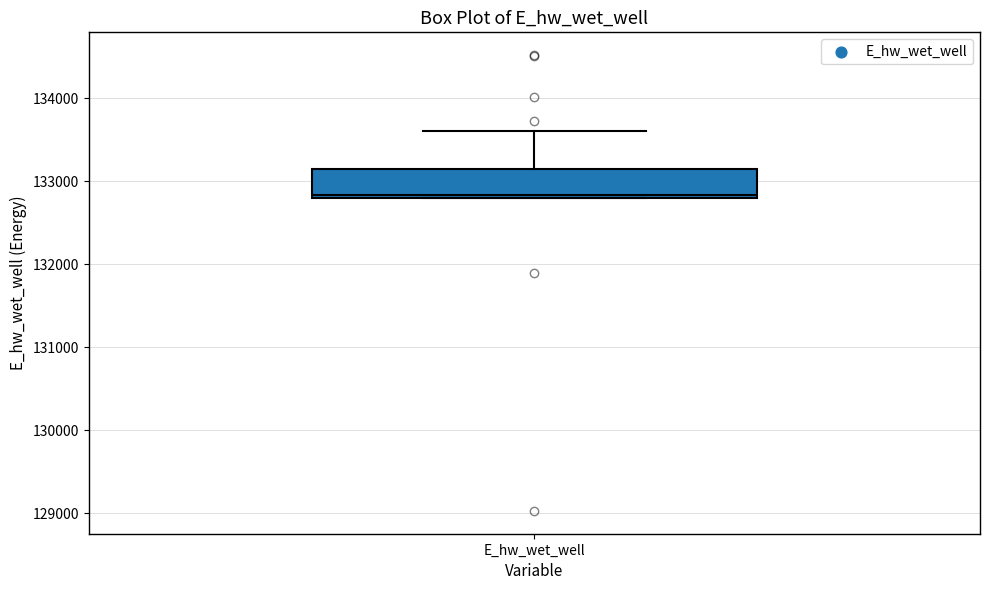

Transcribe this box plot: give where the median line is, the range the box spans, and where the two whiskers end, as read against the y-axis. The values are not printed on the chart, so give them approximately, as read against the axis.

median 132800, box 132800 to 133100, whiskers 132800 to 133600